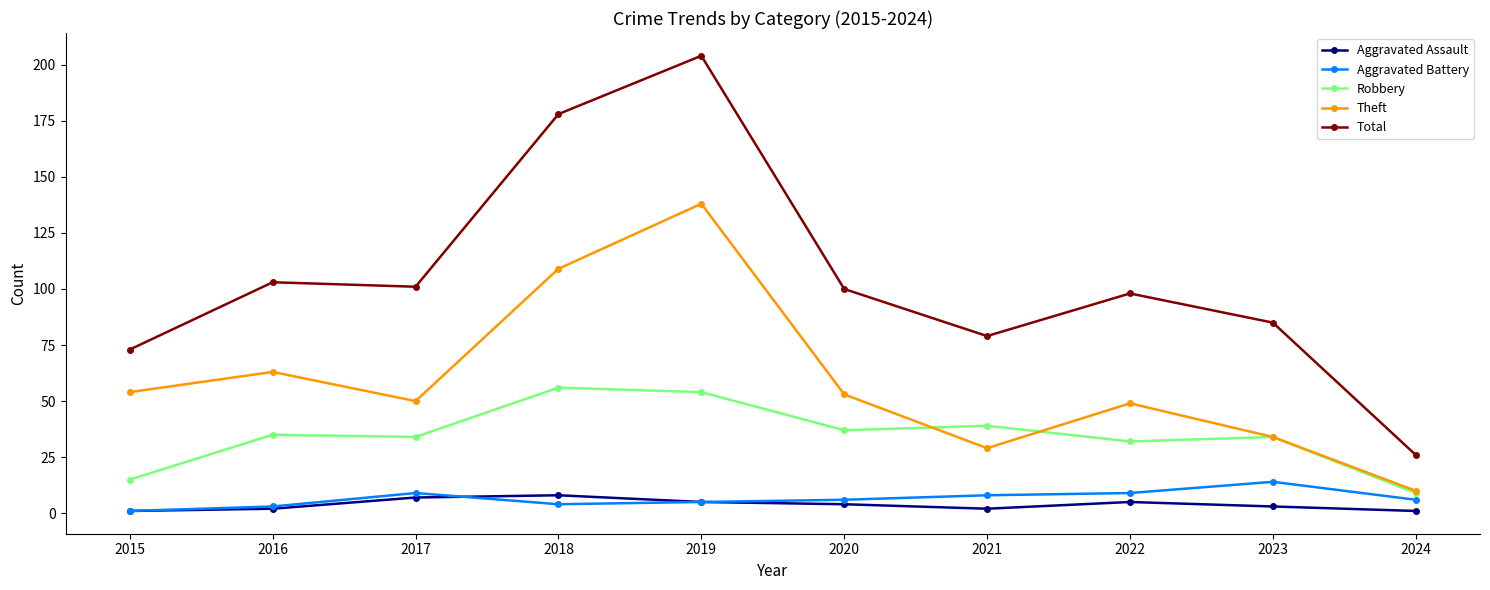

Reading left to right, what are all the values shown in this chart?

Aggravated Assault: 1	2	7	8	5	4	2	5	3	1
Aggravated Battery: 1	3	9	4	5	6	8	9	14	6
Robbery: 15	35	34	56	54	37	39	32	34	9
Theft: 54	63	50	109	138	53	29	49	34	10
Total: 73	103	101	178	204	100	79	98	85	26